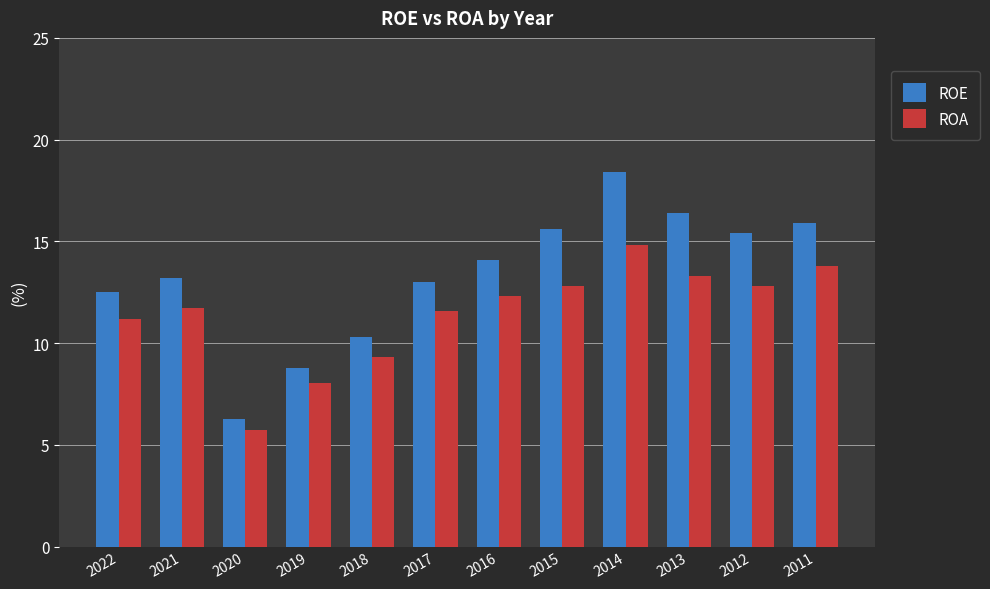

What is the smallest value displayed?

5.7